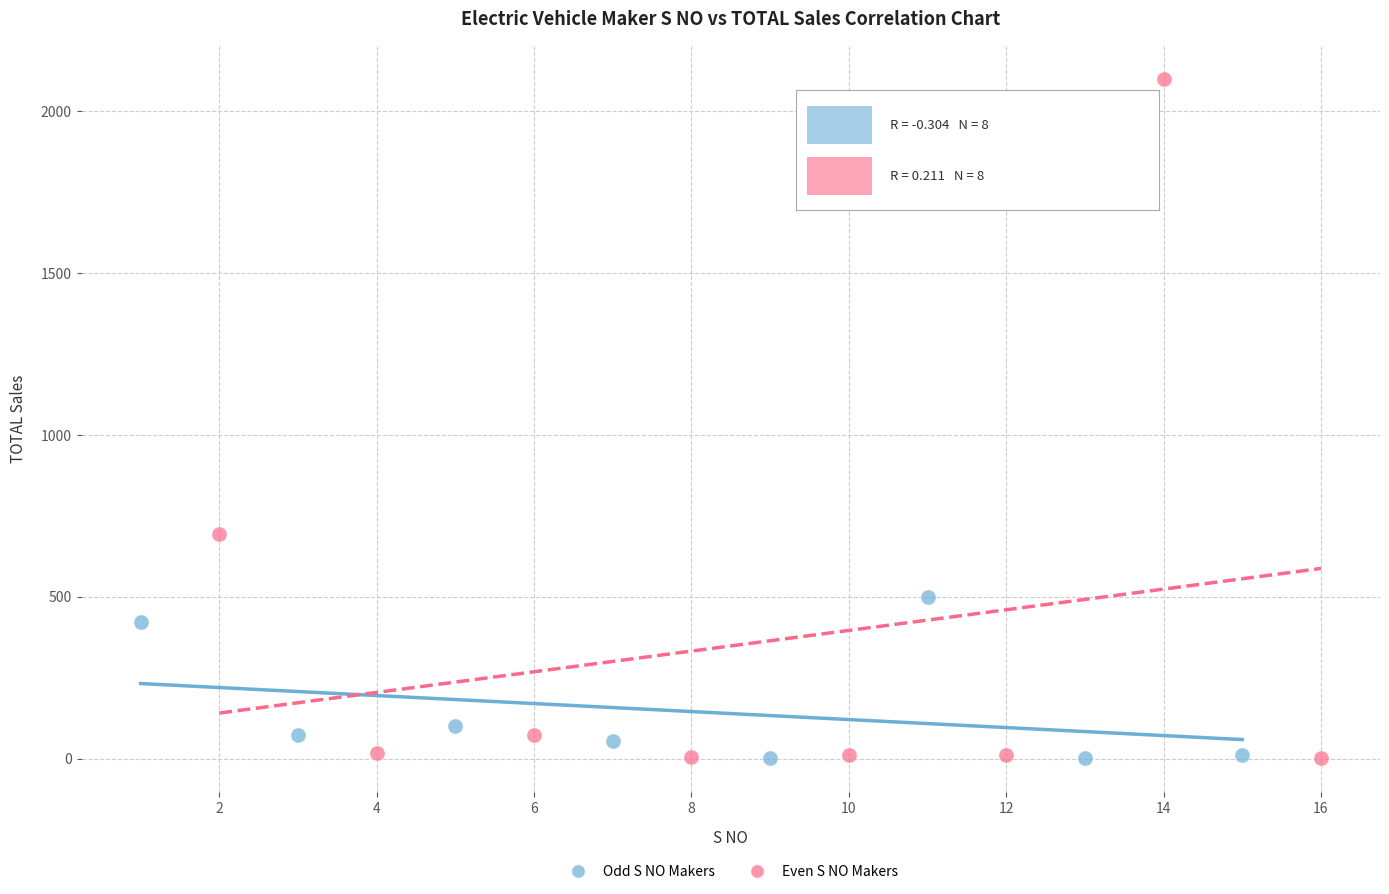

Which series reaches the maximum Y coordinate?

Even S NO Makers